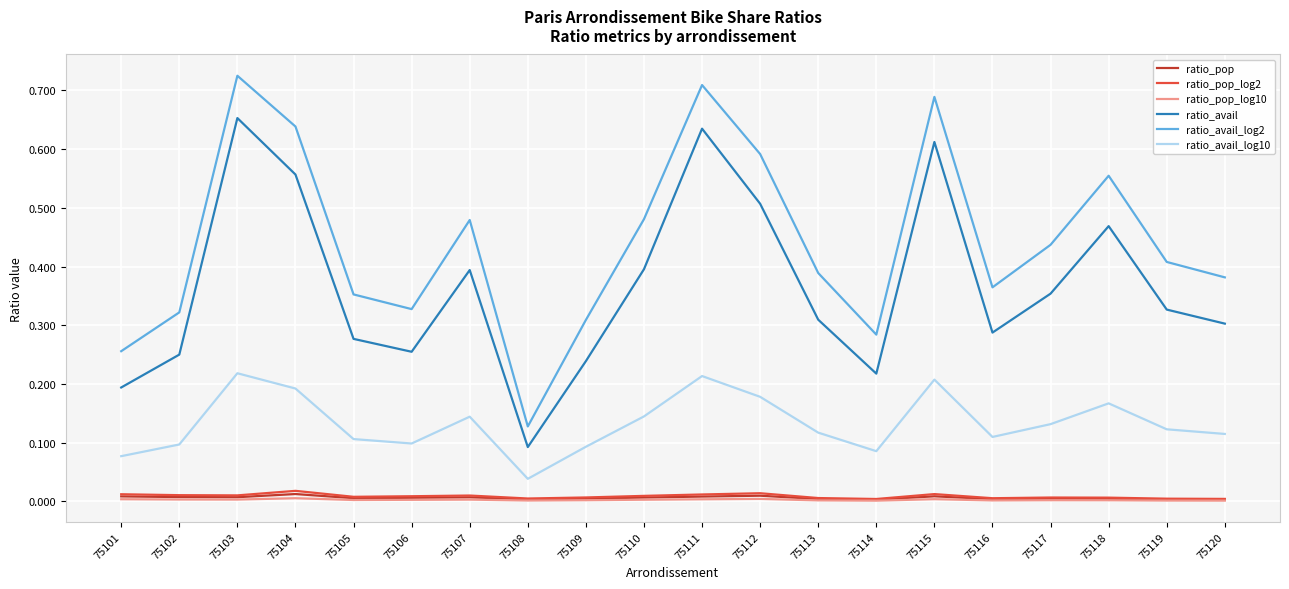

At which label does ratio_avail reach its minimum?

75108